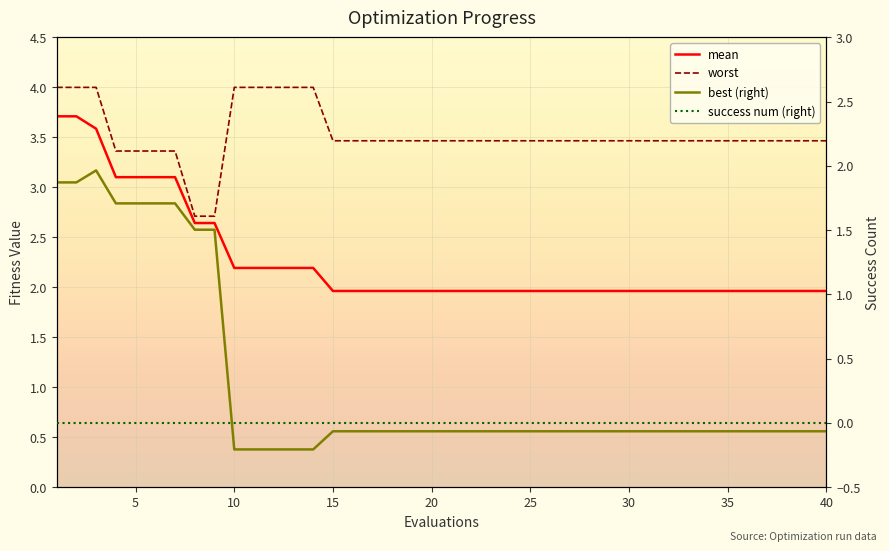

The mean series shows 1.6 at 25. True or false?

False